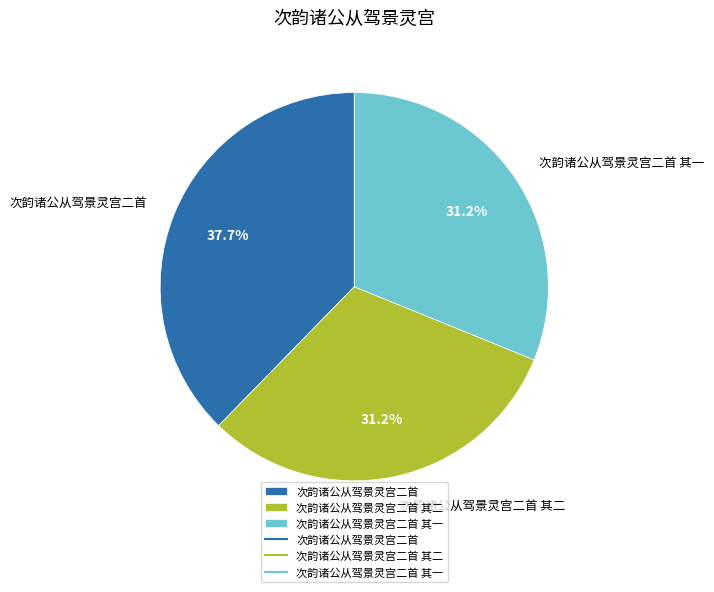

To the nearest percent, what percentage of the pie is 次韵诸公从驾景灵宫二首 其一?

31%